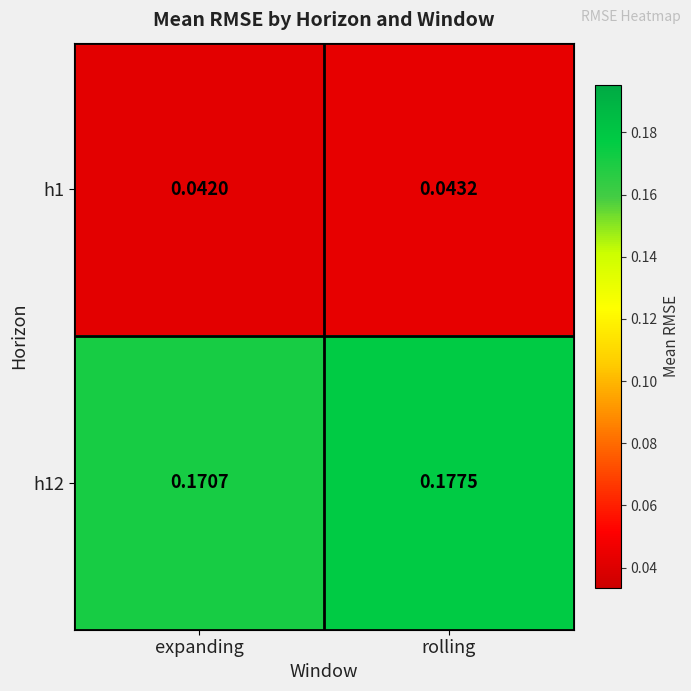

Is the value of h12 at rolling greater than the value of h1 at rolling?

Yes